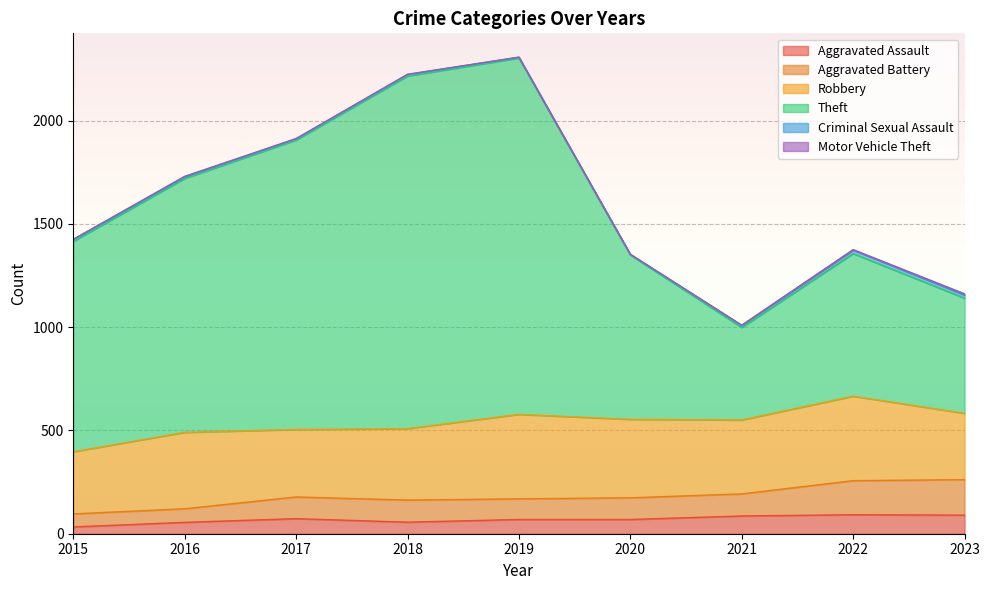

Is it true that Aggravated Assault equals 92 at 2022?

True